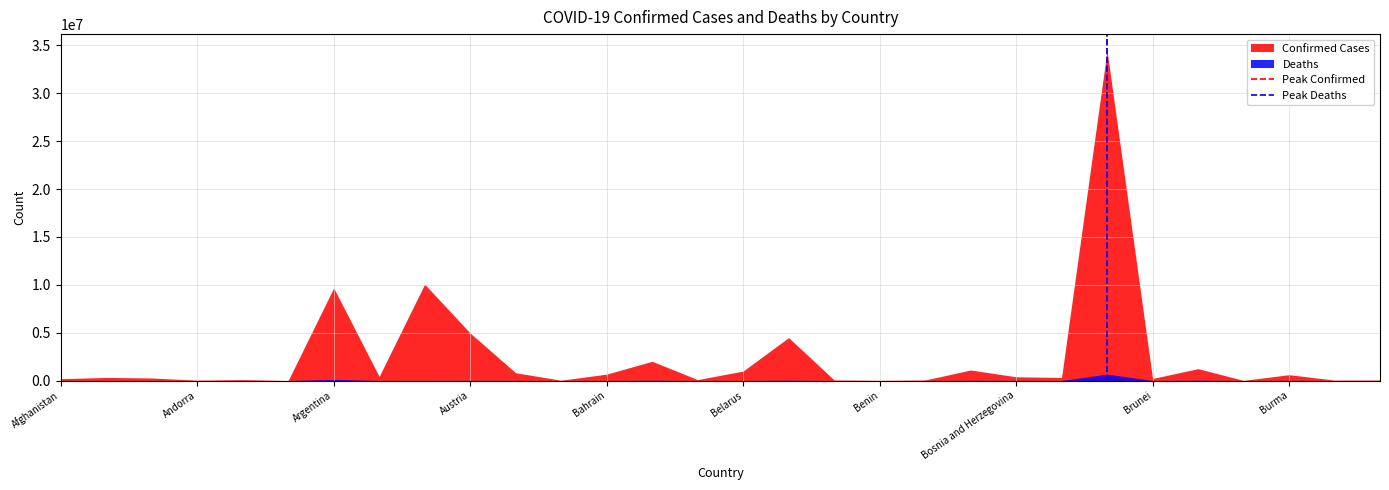

True or false: Confirmed Cases has a value of 4966009 at Austria.

True